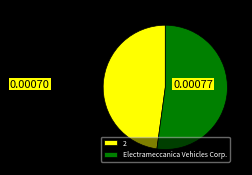

Which has a higher value, Electrameccanica Vehicles Corp. or 2?

Electrameccanica Vehicles Corp.